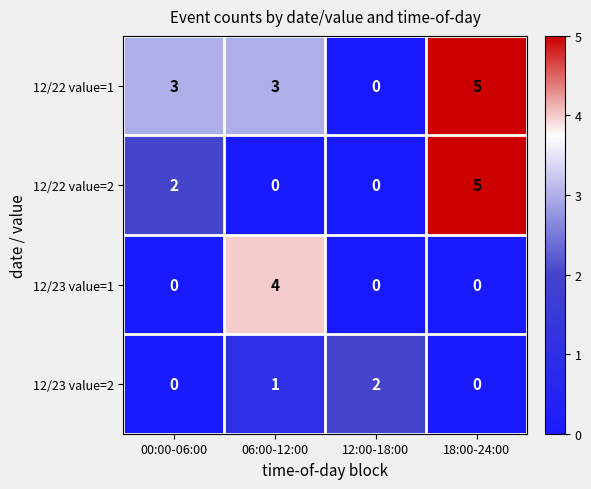

What is the difference between the maximum and minimum values in the 12/22 value=1 series?

5